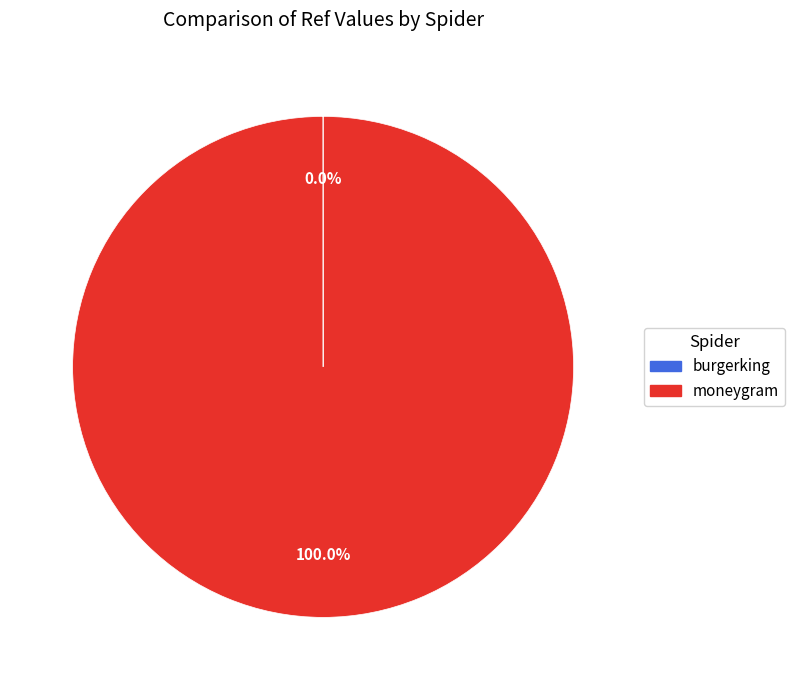

Which slice represents more than half of the pie?

moneygram